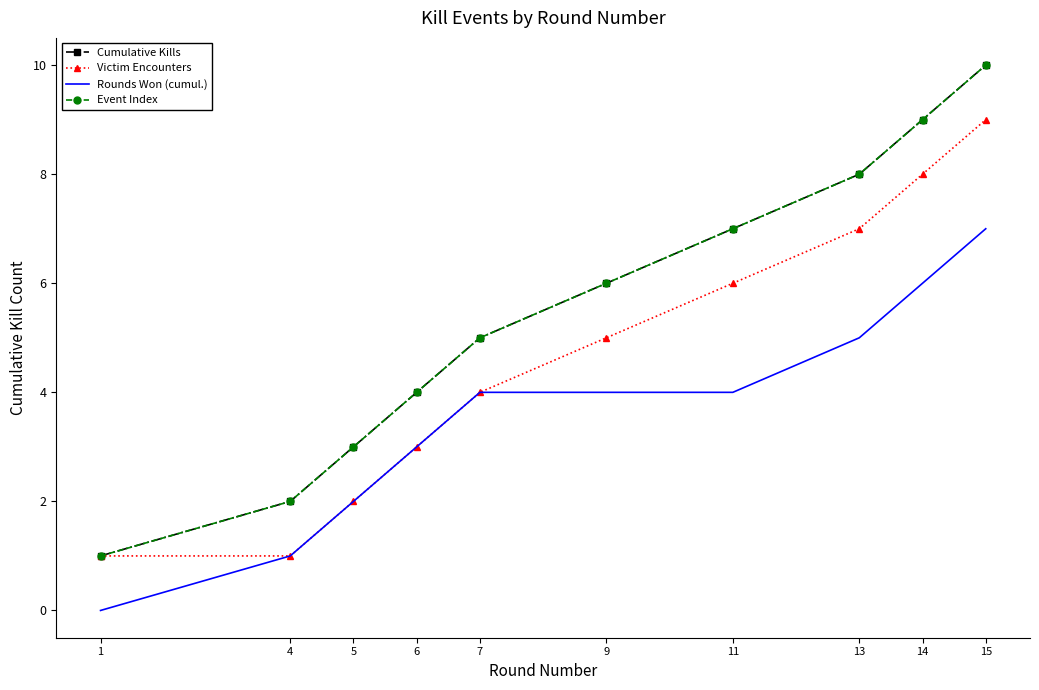

The Cumulative Kills series shows 14 at 14. True or false?

False